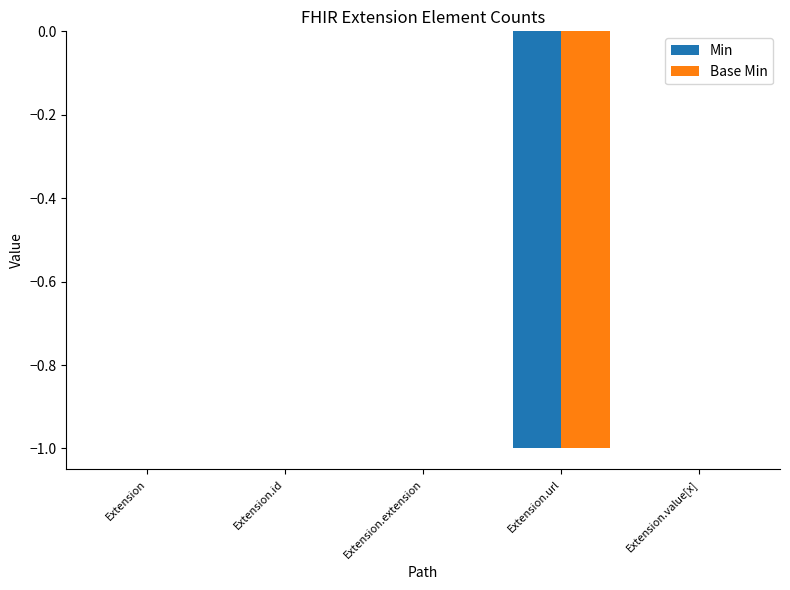

Does the chart contain stacked bars?

No